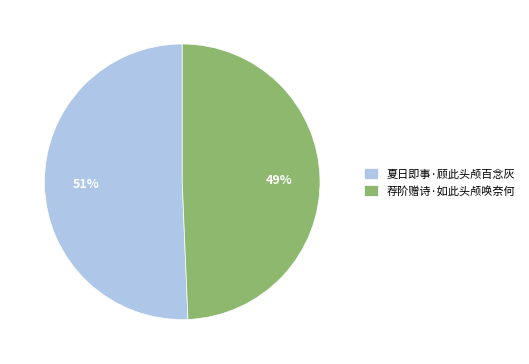

To the nearest percent, what is the combined percentage of 夏日即事·顾此头颅百念灰 and 荐阶赠诗·如此头颅唤奈何?

100%